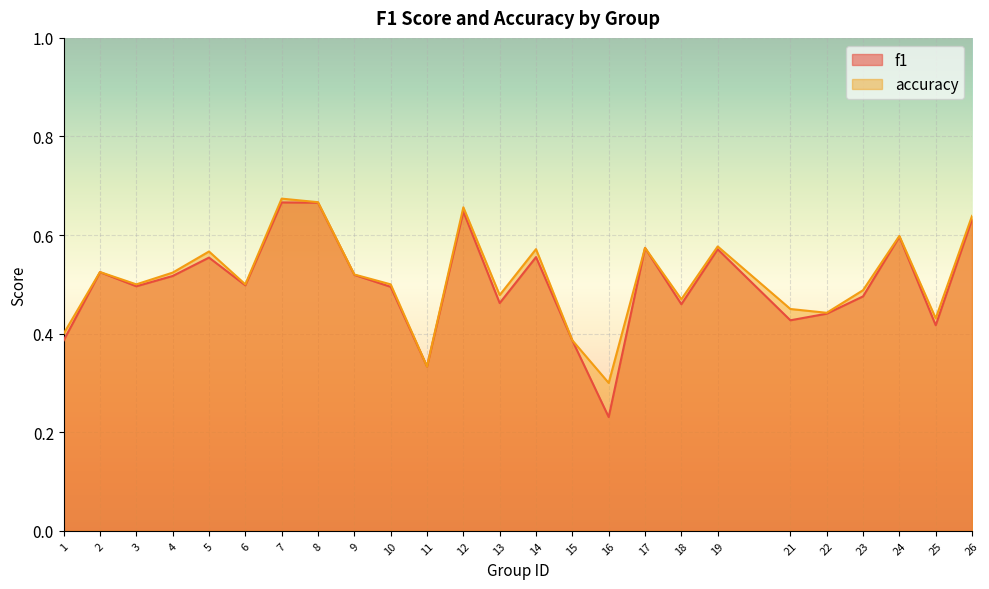

At how many categories does at least one series exceed 0?

25